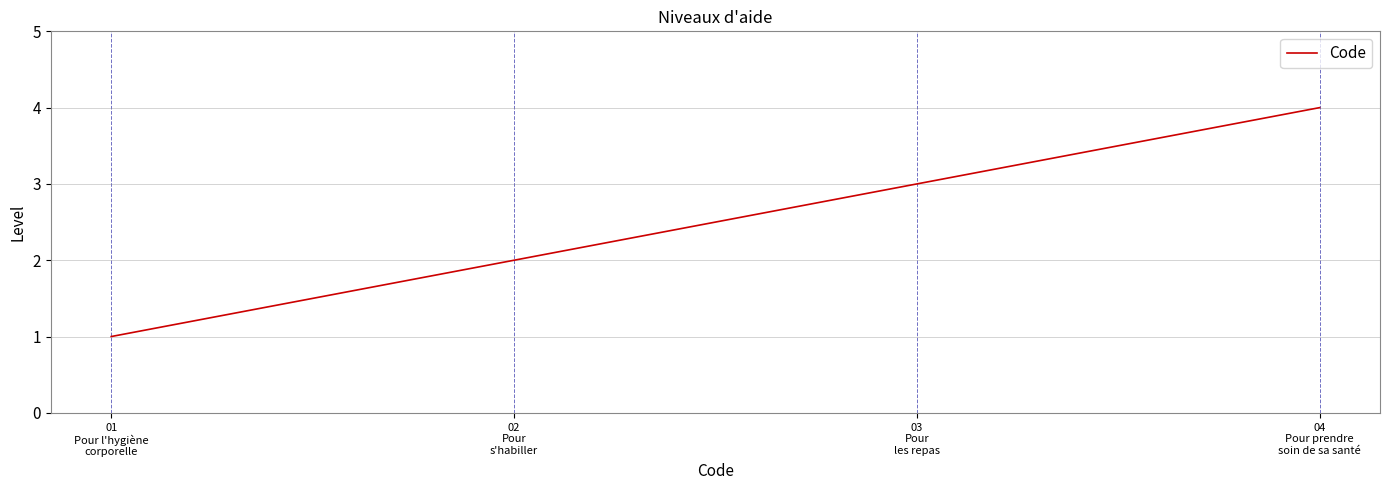

Is this an area chart (filled region under the line)?

No